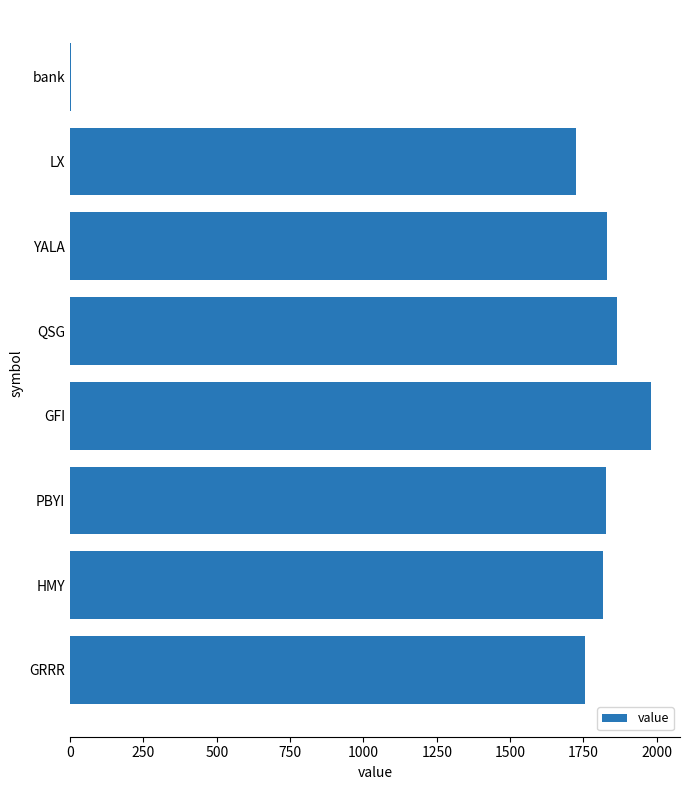

What is the sum of all values?

12800.3